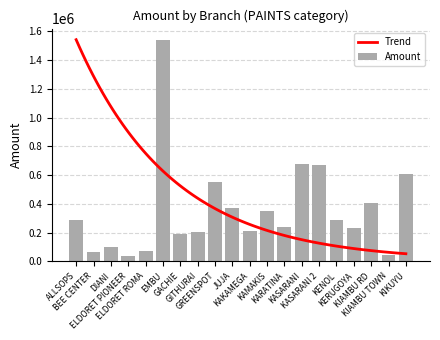

Which category has the highest value across all series?

EMBU